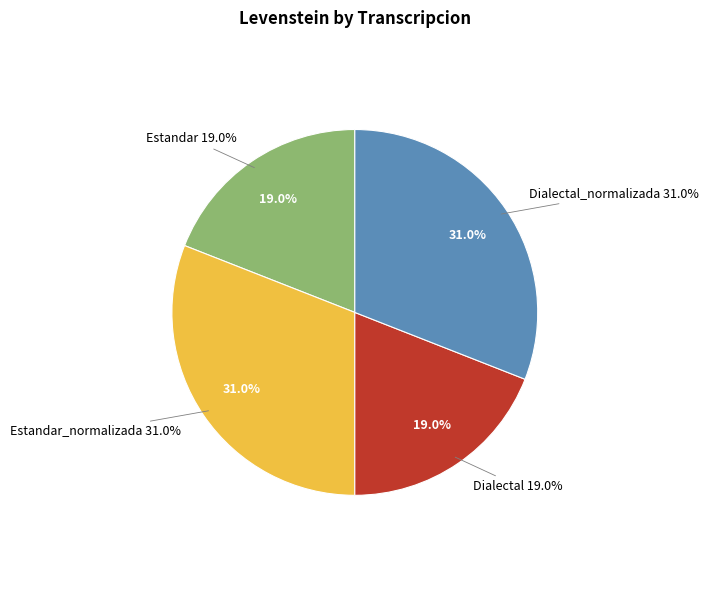

Which category has the smallest portion of the pie?

Estandar